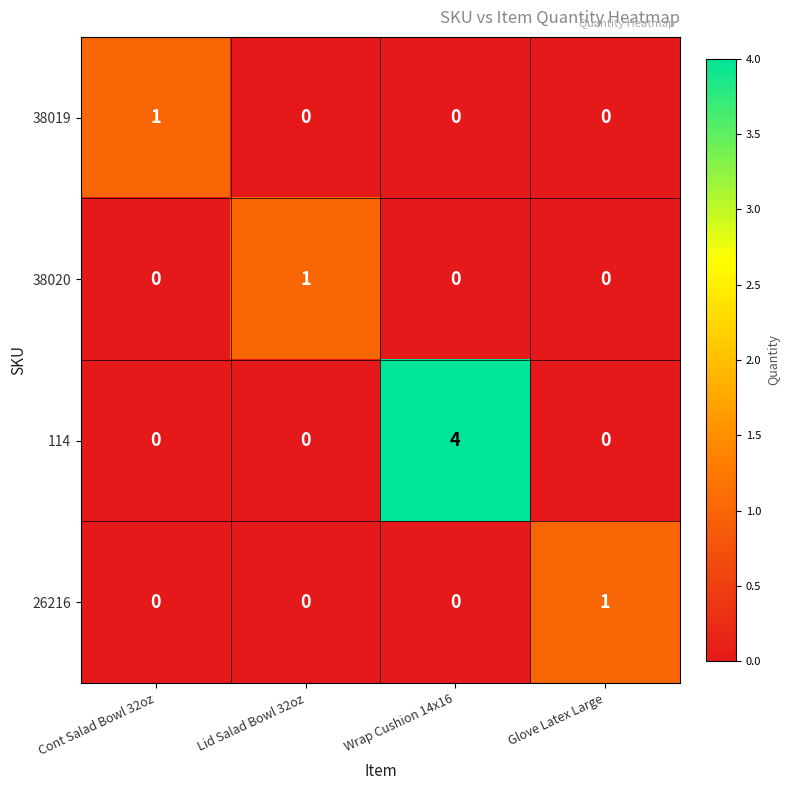

What is the difference between the highest and lowest values at Glove Latex Large?

1